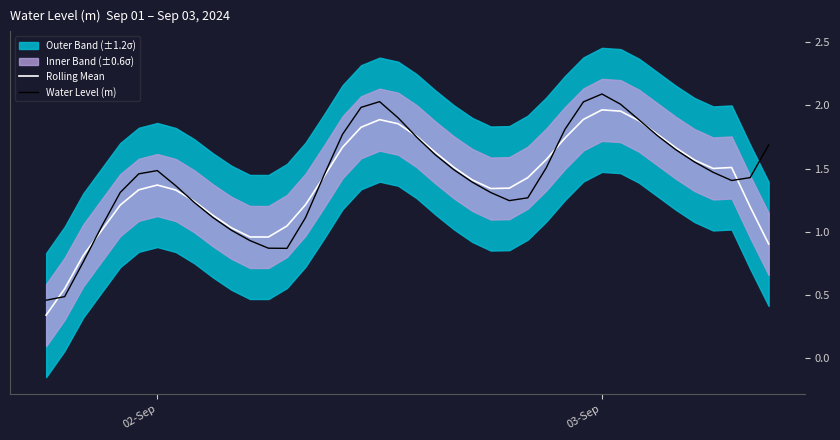

Which series has the largest range (max minus min)?

Water Level (m)